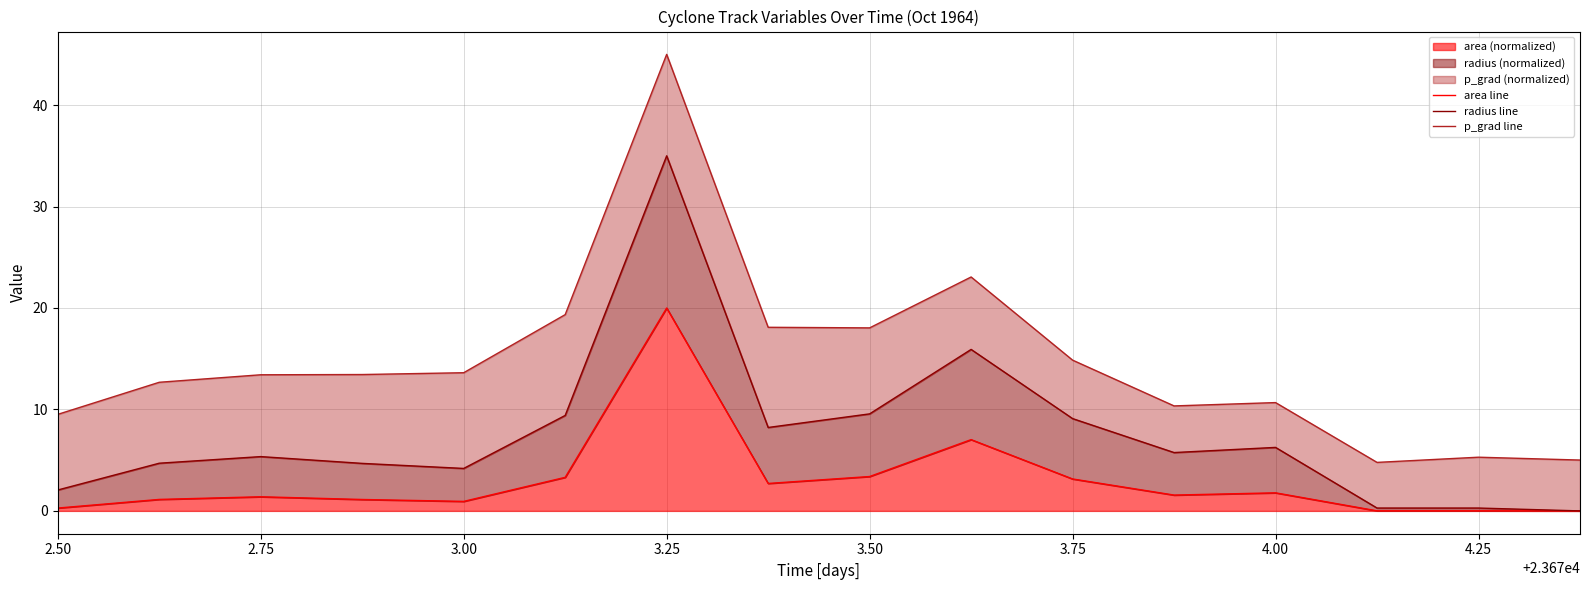

Rank the series by their average value, from lowest to highest.

area line, radius line, p_grad line